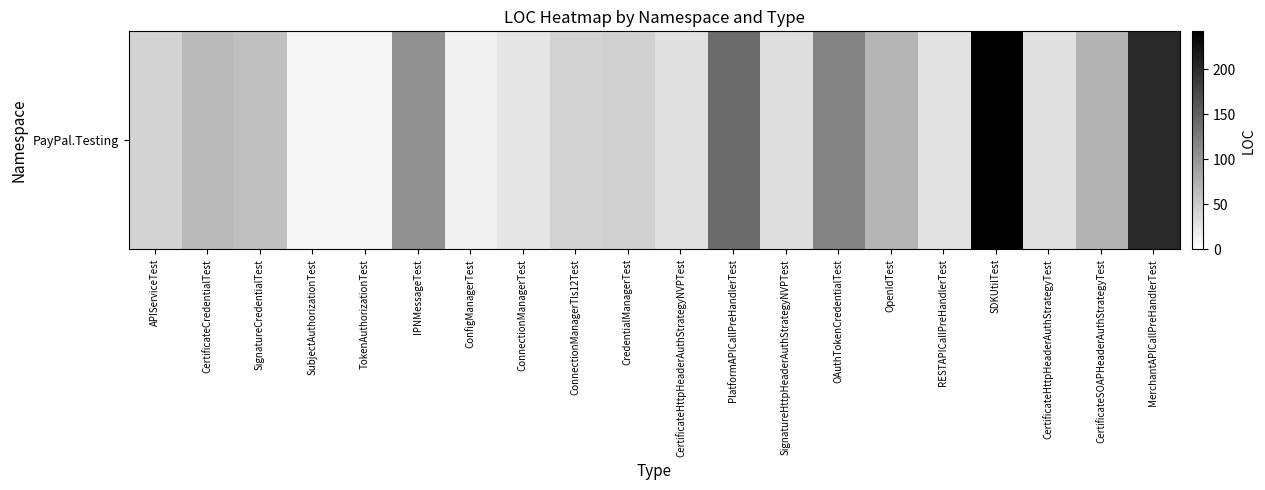

What is the sum of all values?

1384